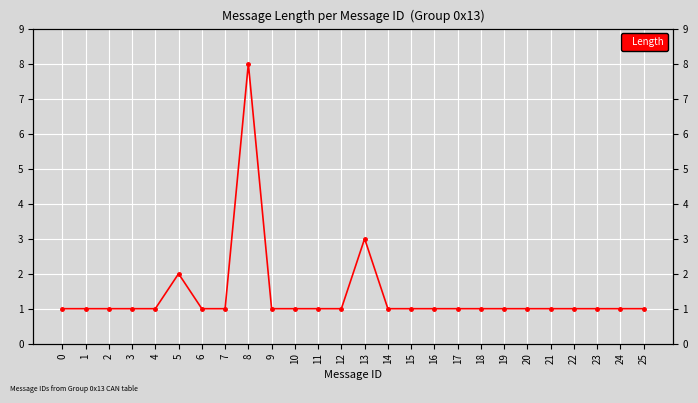

What is the average value?

1